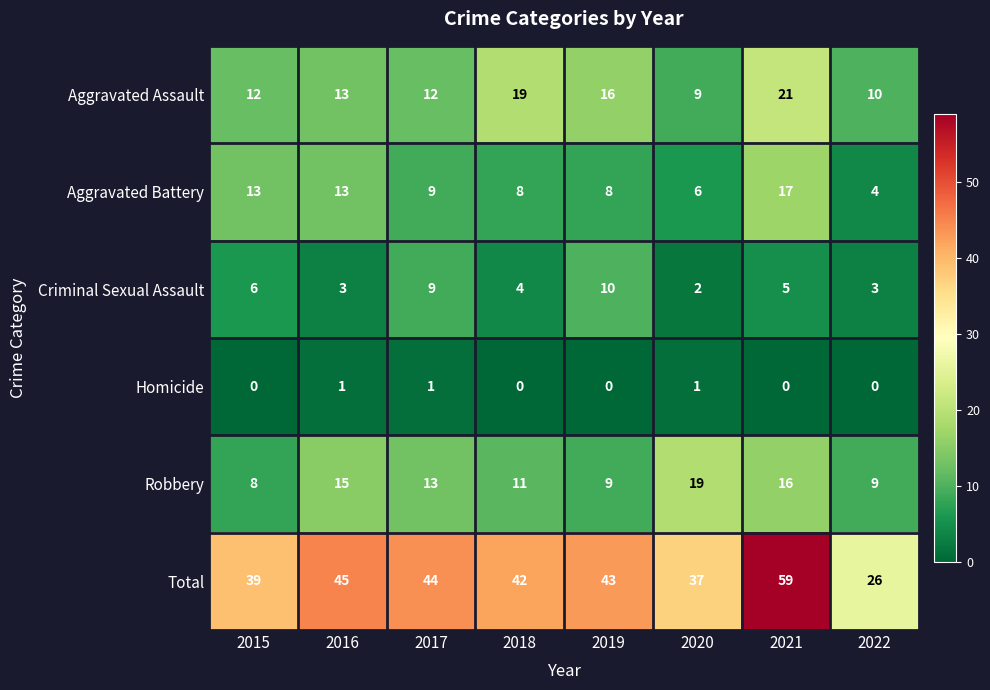

Which series has the largest total across all categories?

Total